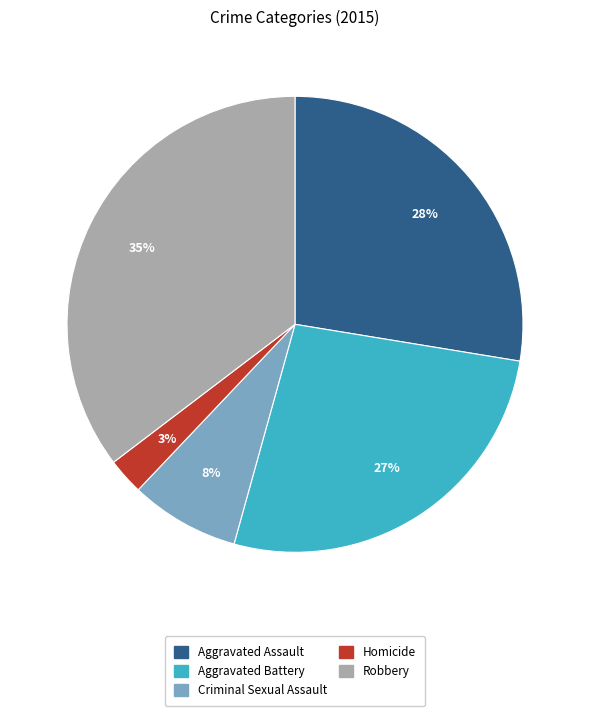

Is the sum of Criminal Sexual Assault and Aggravated Battery greater than half?

No